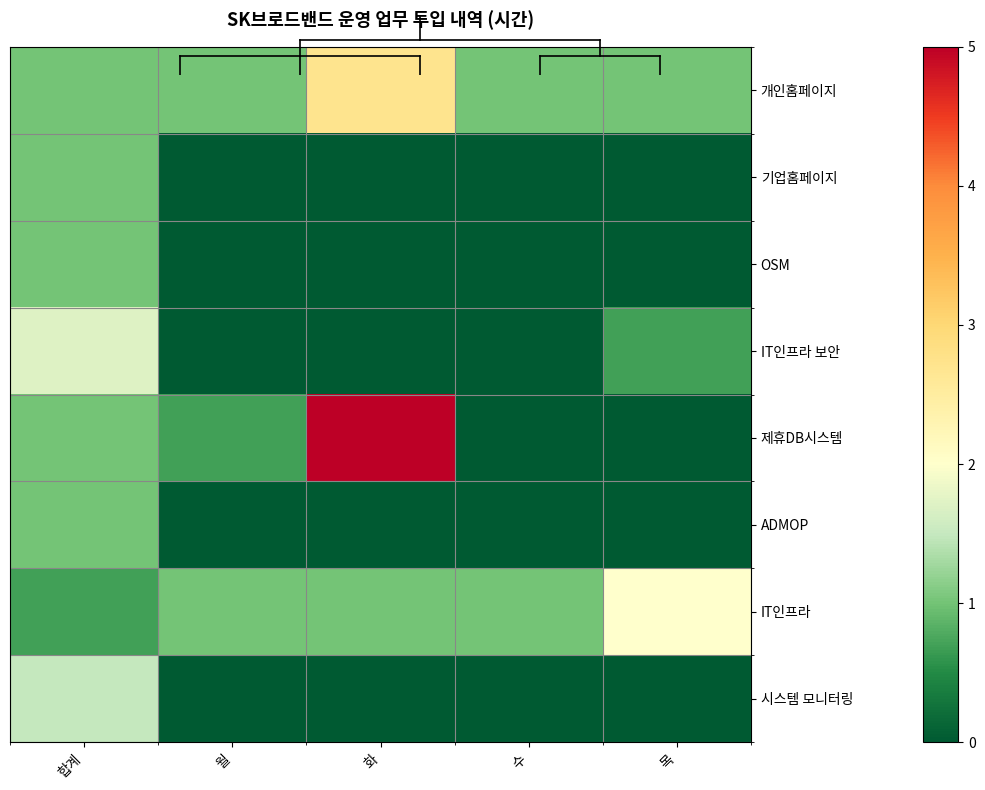

Reading left to right, list all the values displayed in this chart.

개인홈페이지: 합계=1.0	월=1.0	화=2.7	수=1.0	목=1.0
기업홈페이지: 합계=1.0	월=0.0	화=0.0	수=0.0	목=0.0
OSM: 합계=1.0	월=0.0	화=0.0	수=0.0	목=0.0
IT인프라 보안: 합계=1.7	월=0.0	화=0.0	수=0.0	목=0.7
제휴DB시스템: 합계=1.0	월=0.7	화=5.0	수=0.0	목=0.0
ADMOP: 합계=1.0	월=0.0	화=0.0	수=0.0	목=0.0
IT인프라: 합계=0.7	월=1.0	화=1.0	수=1.0	목=2.0
시스템 모니터링: 합계=1.5	월=0.0	화=0.0	수=0.0	목=0.0